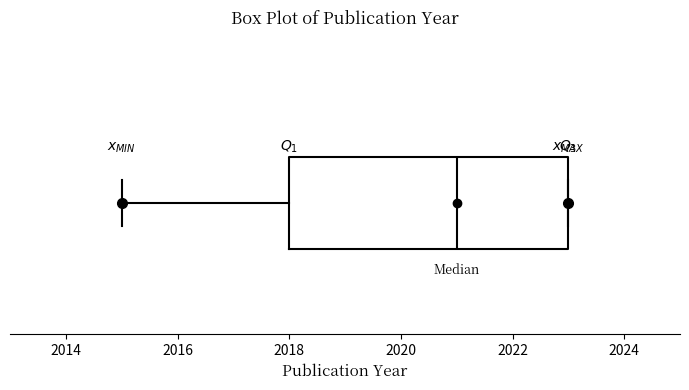

Read this box plot against the x-axis: the position of the median line, the range covered by the box, and the ends of both whiskers. The values are not printed on the chart, so give them approximately, as read against the axis.

median 2021, box 2018 to 2023, whiskers 2015 to 2023